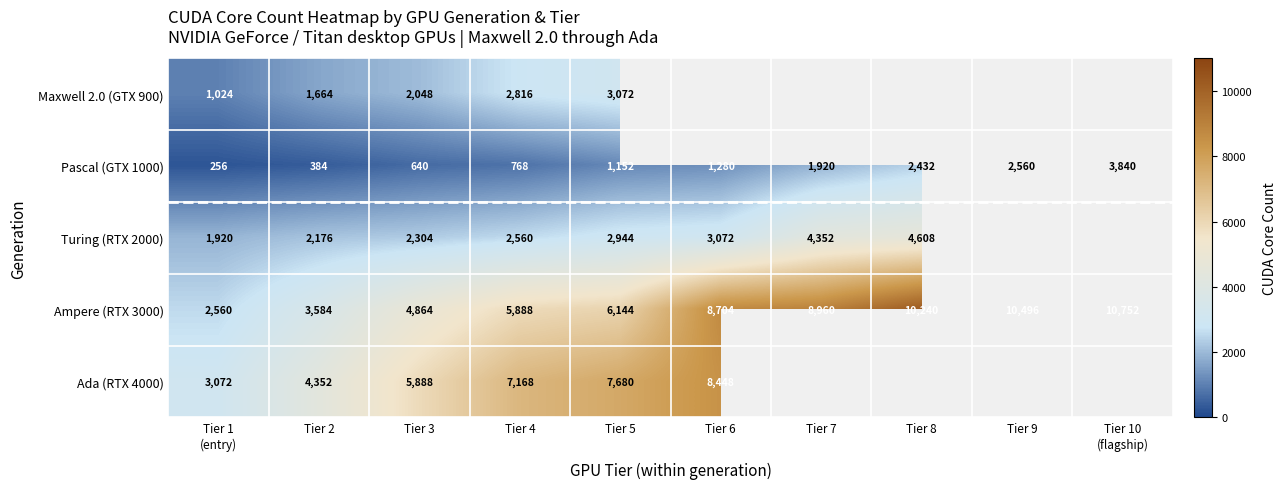

The value of Ampere (RTX 3000) at Tier 9 is 10496. True or false?

True